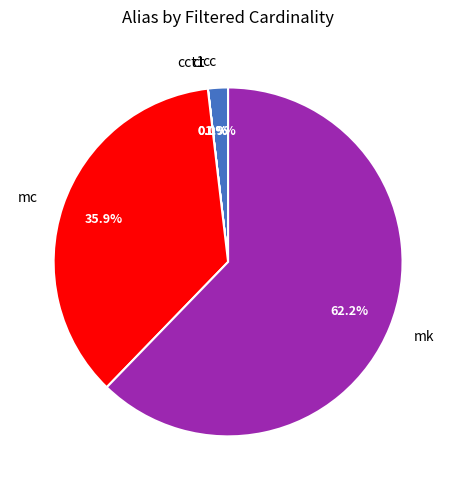

Which category has the biggest portion of the pie?

mk